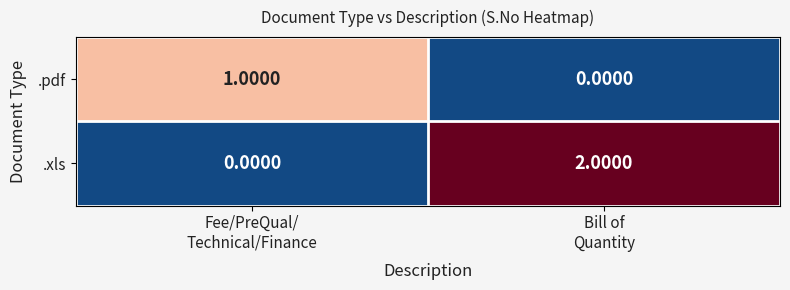

How many values in .xls are above zero?

1